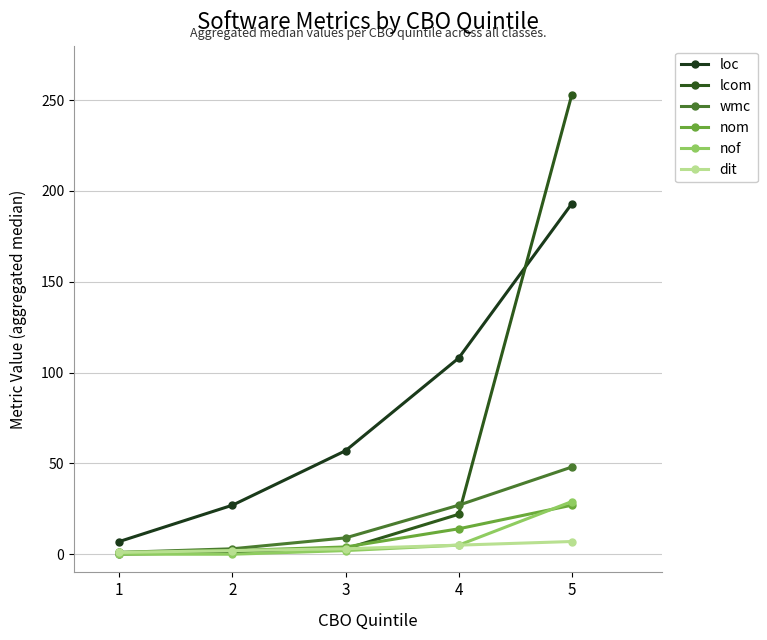

Between which two adjacent categories do wmc and lcom first intersect?

4 and 5